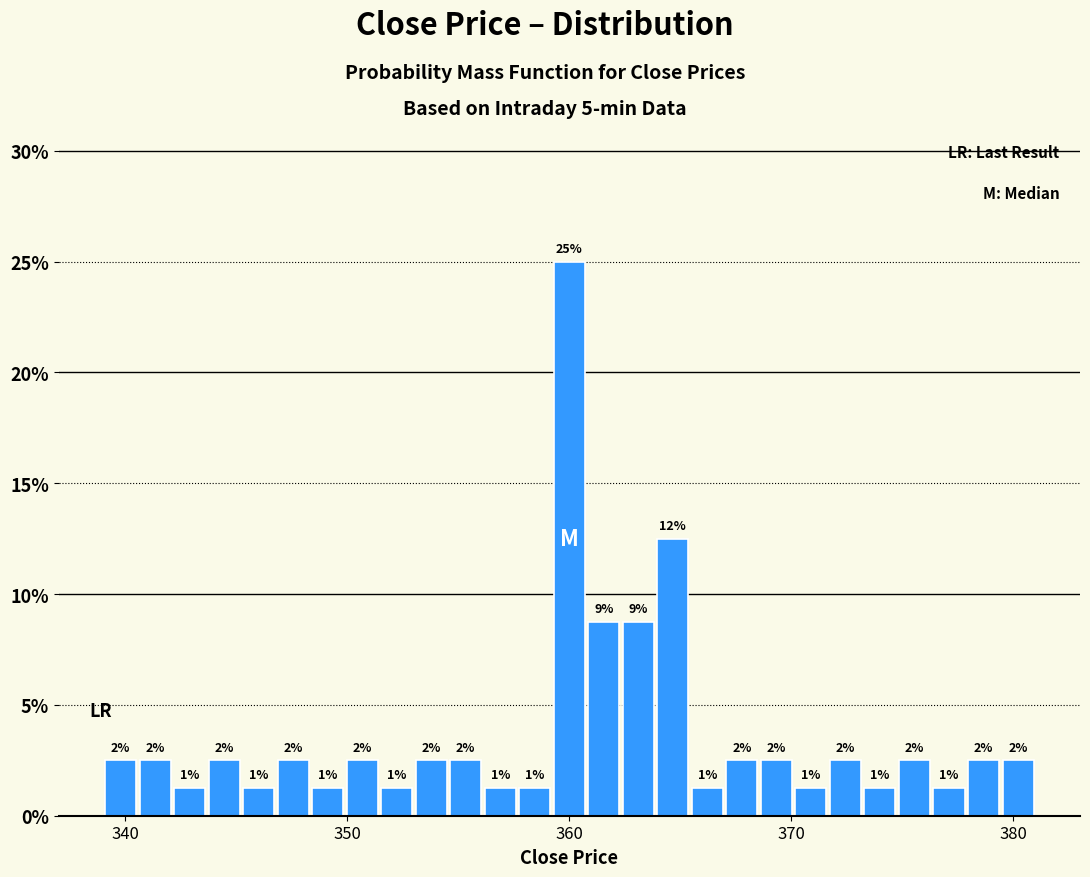

Read against the x-axis, roughly where is the centre of the tallest bar?

360